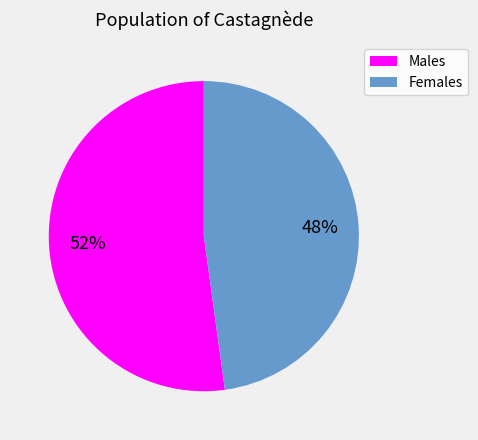

To the nearest percent, what percentage of the pie is Males?

52%